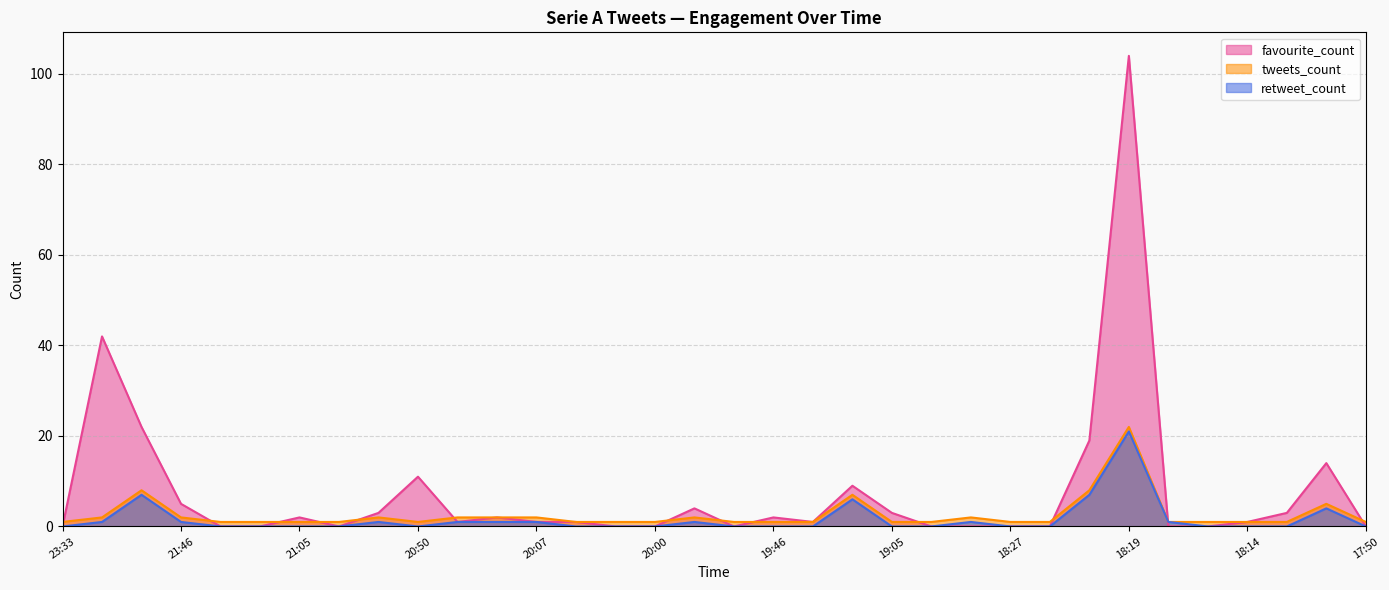

How many values in the favourite_count series exceed 1?

15